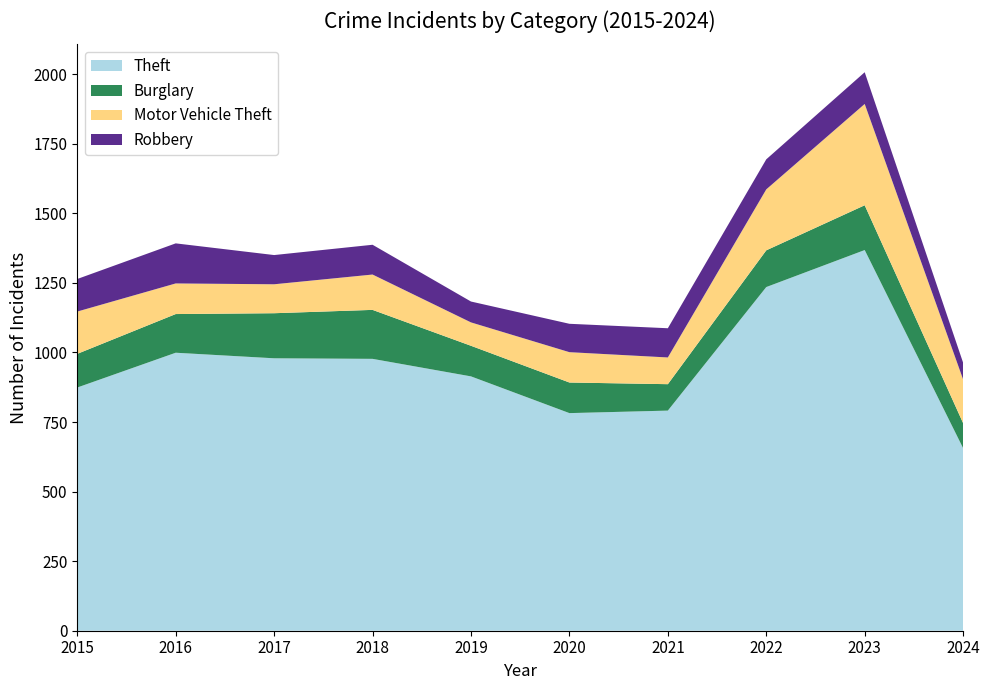

Reading left to right, list all the values displayed in this chart.

Theft: 874	999	979	977	914	782	791	1235	1368	656
Burglary: 121	139	162	176	110	110	95	132	161	90
Motor Vehicle Theft: 152	110	104	127	84	109	96	219	364	157
Robbery: 117	144	105	107	75	102	105	108	114	60